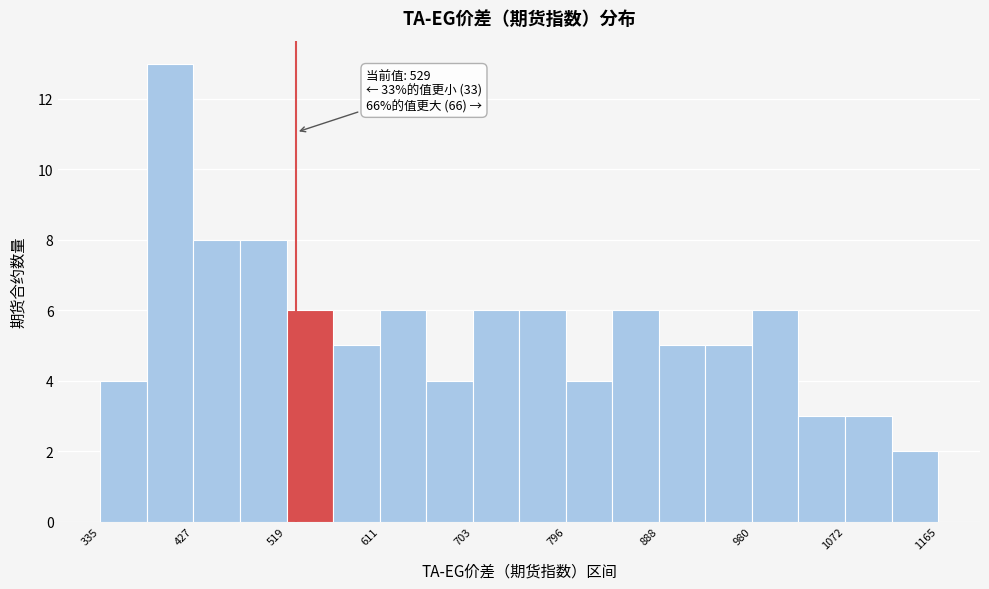

Which range on the x-axis has the tallest bar?

380 to 430